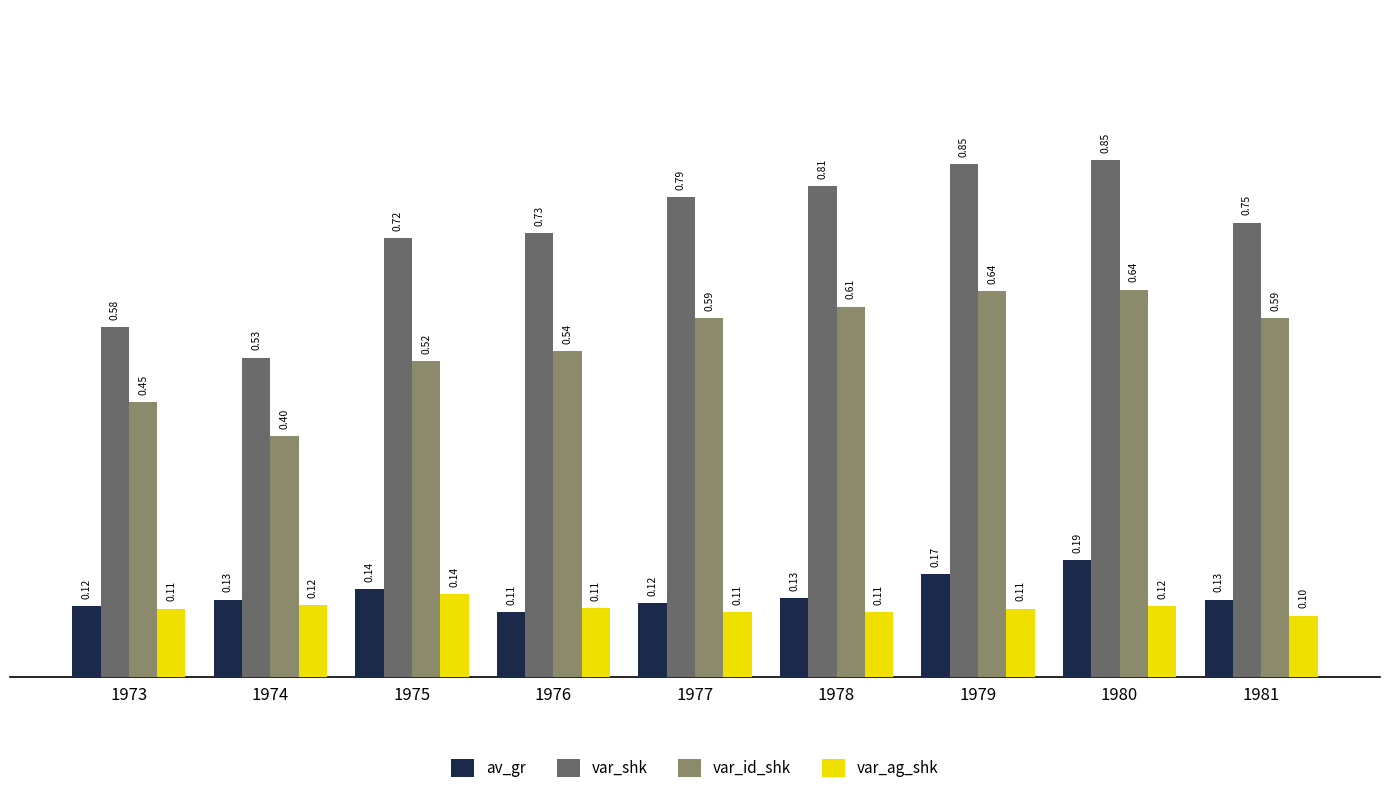

How many categories are shown in the chart?

9